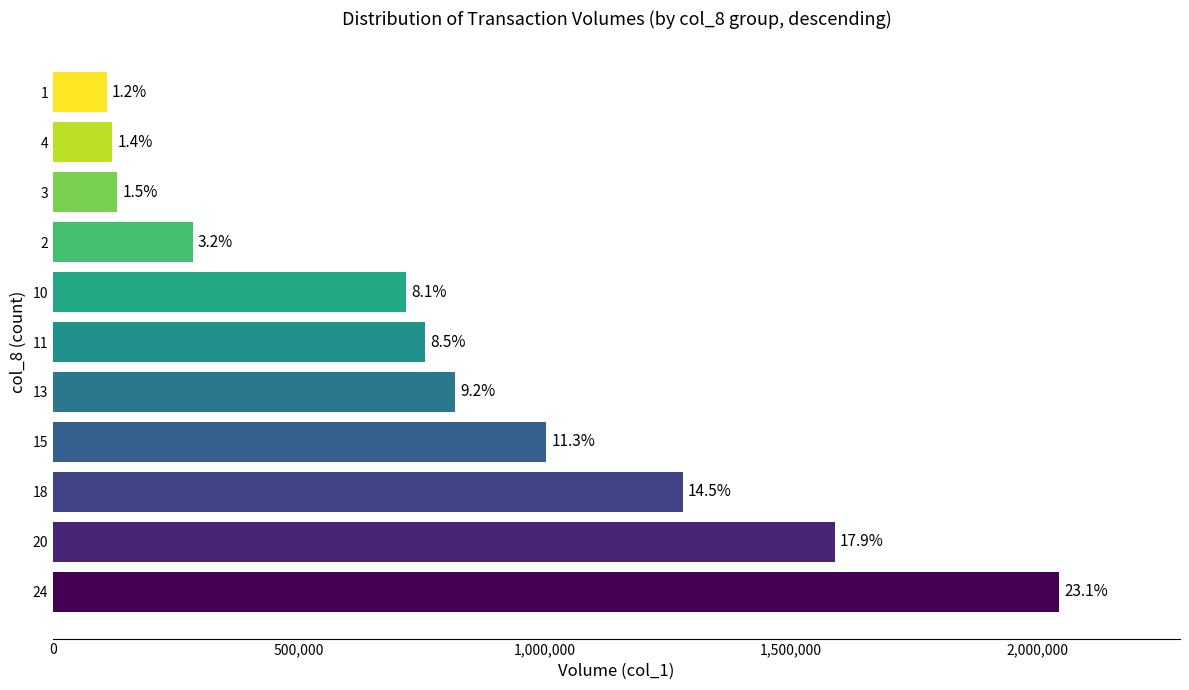

How many bars are there in total?

11